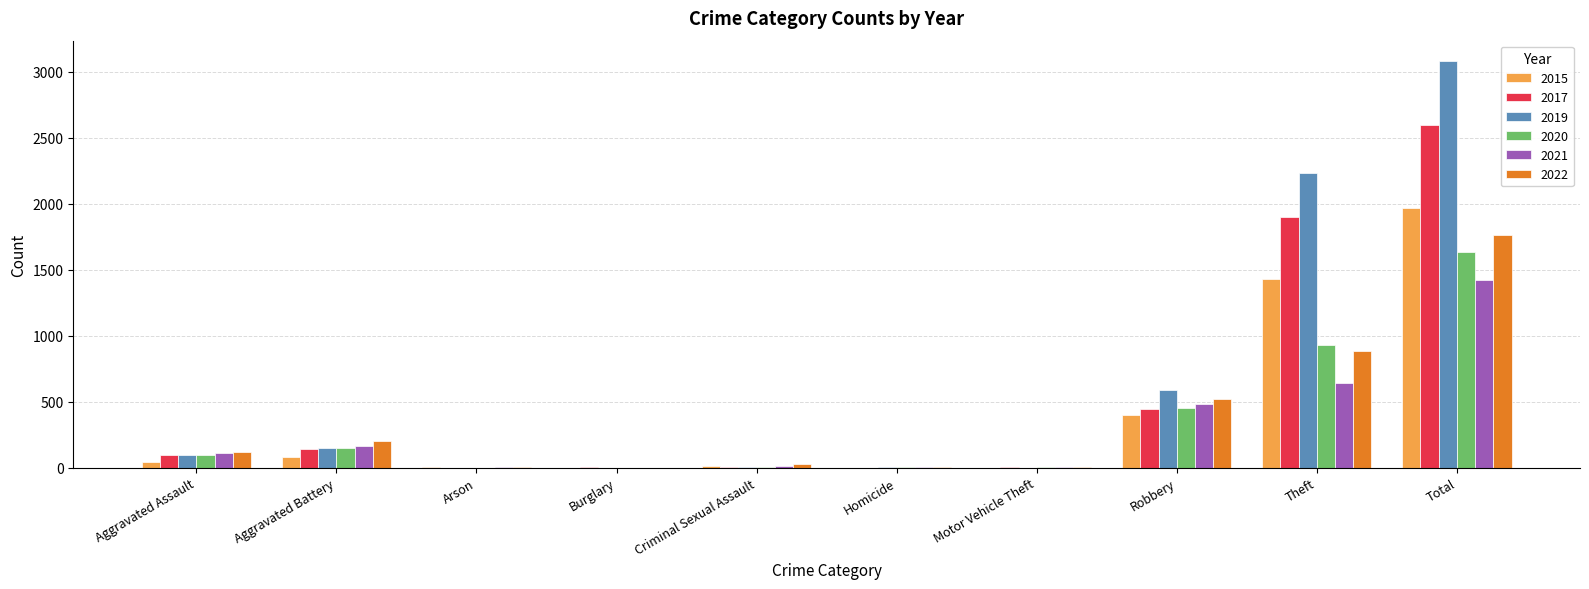

What is the total value across all series at Theft?

8007